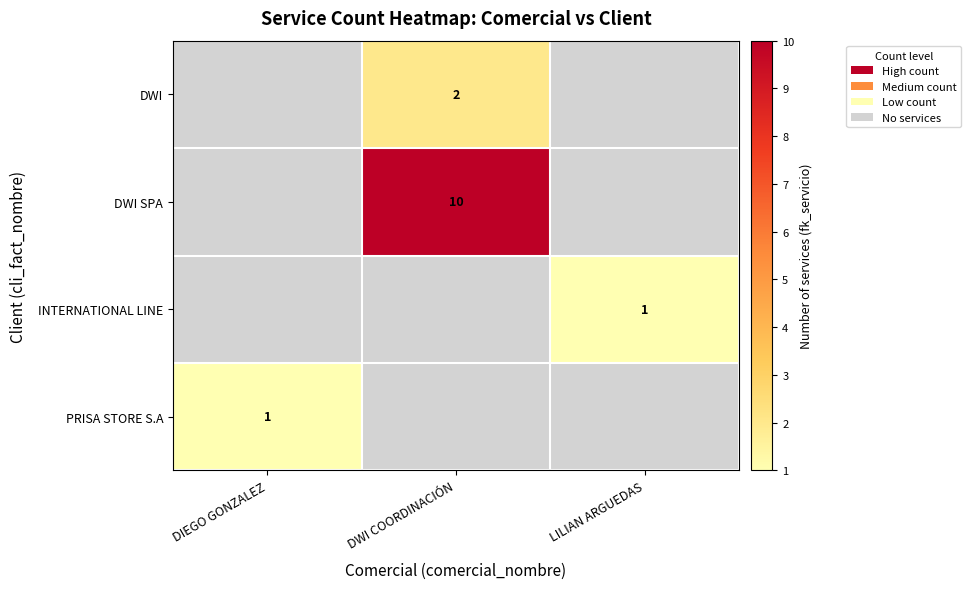

The DWI SPA series shows 14 at DWI COORDINACIÓN. True or false?

False